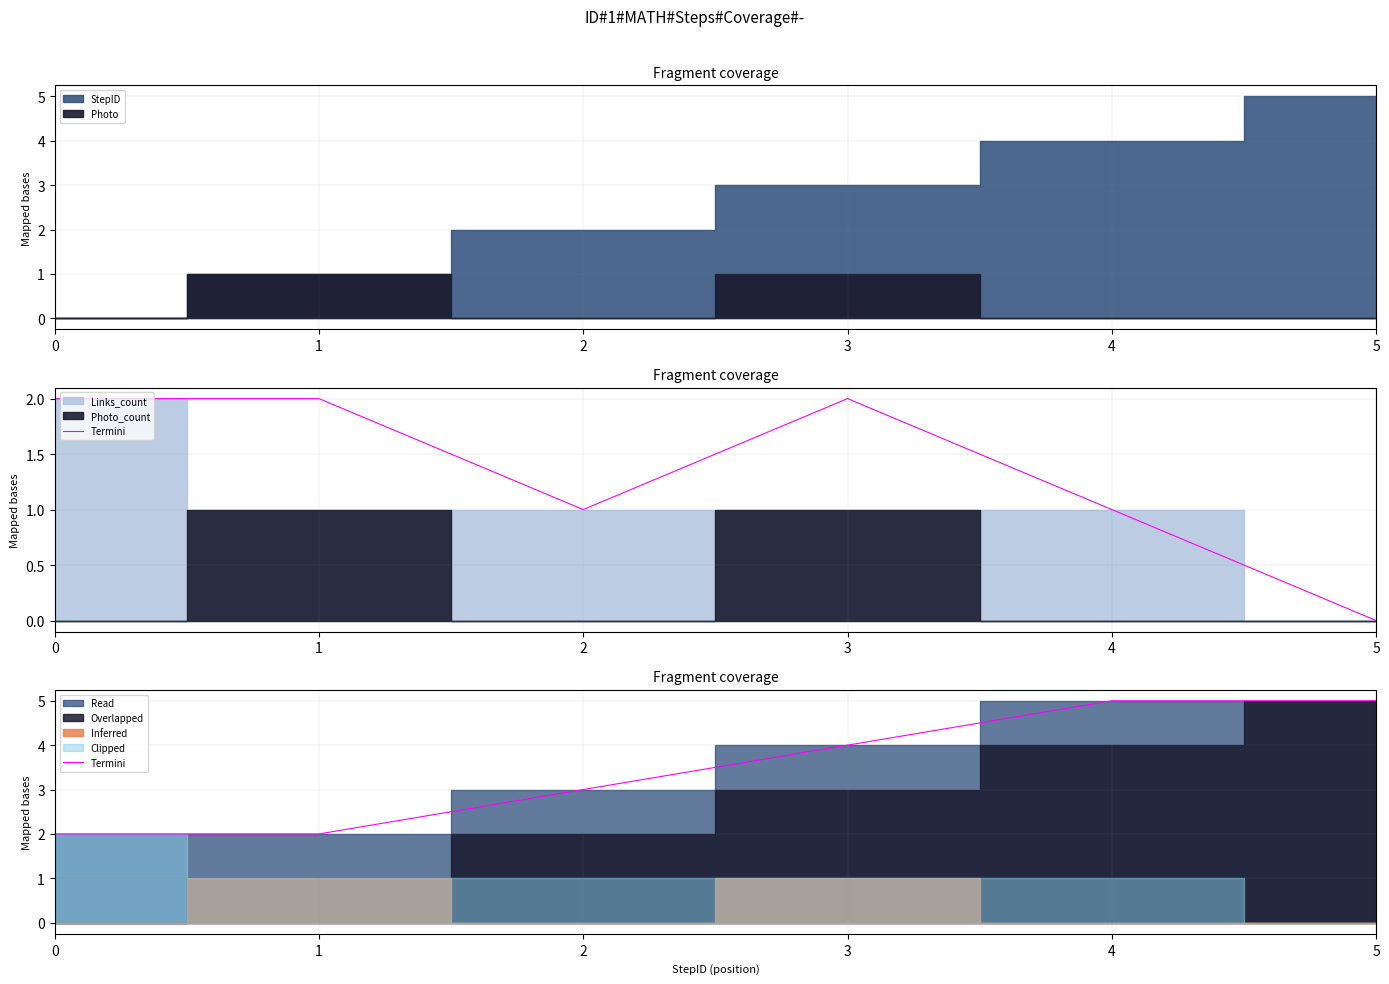

List the labels in order of value, smallest first.

0, 1, 2, 3, 4, 5